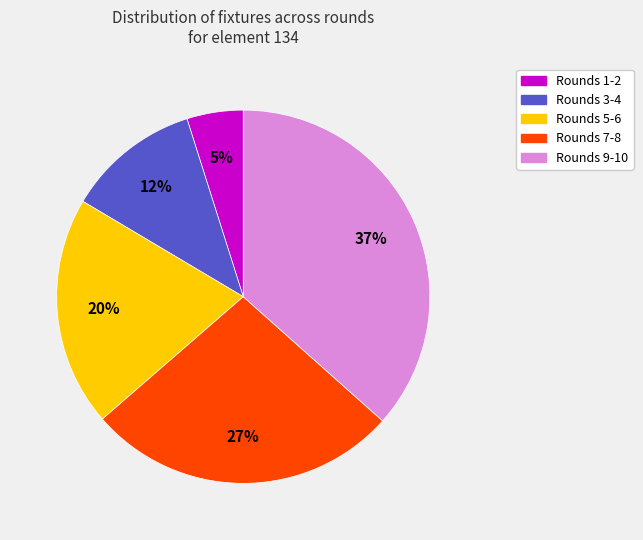

To the nearest percent, what is the average slice percentage?

20%